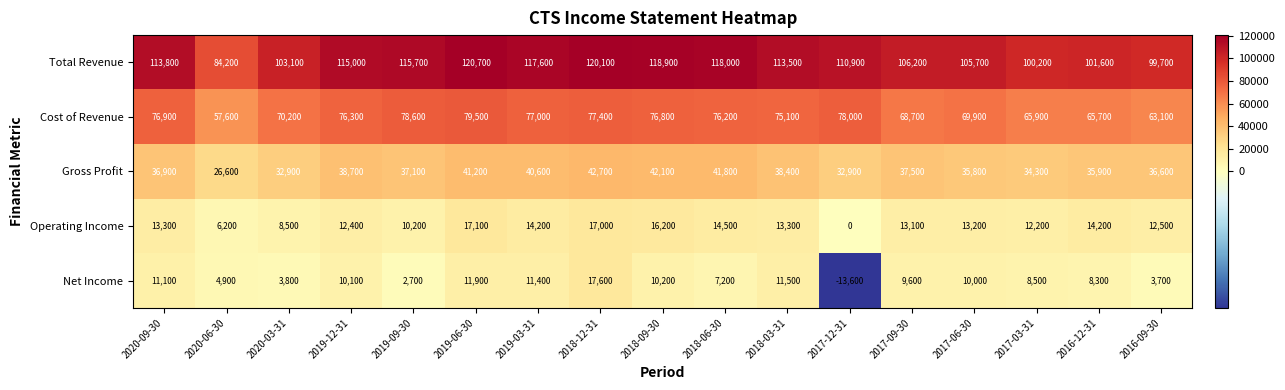

How many data points in Operating Income are less than 13200?

8